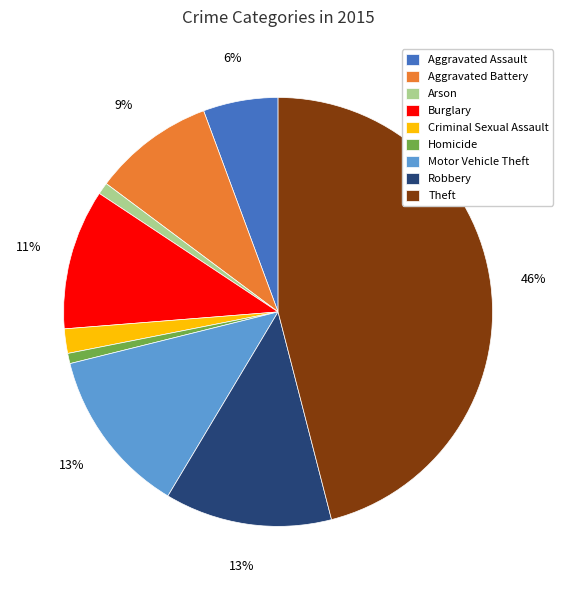

To the nearest percent, what is the average slice percentage?

11%